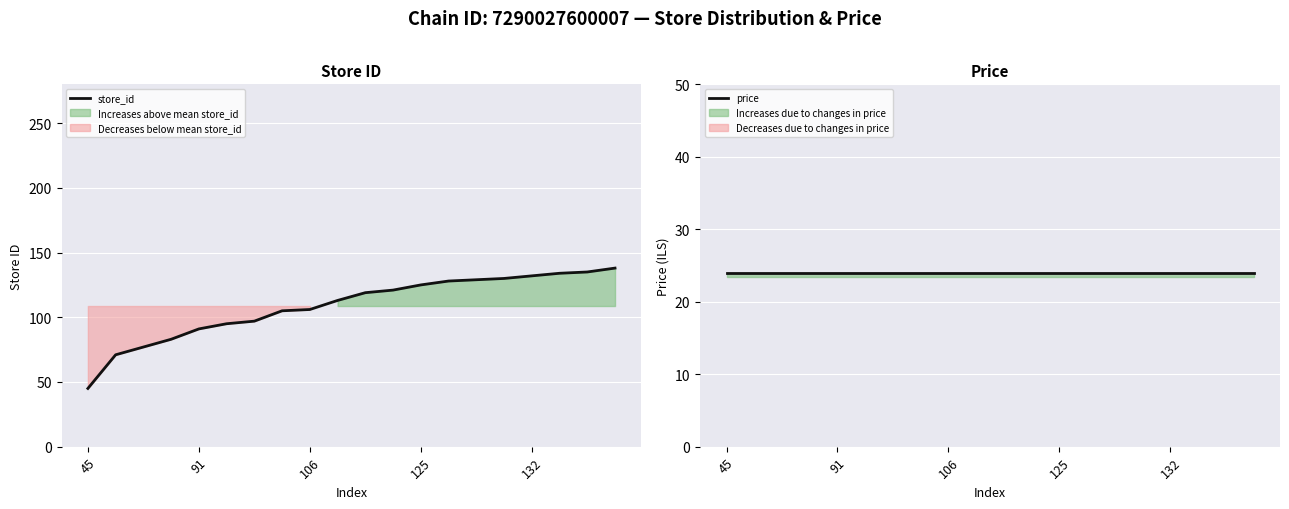

What is the minimum value shown in the chart?

23.9